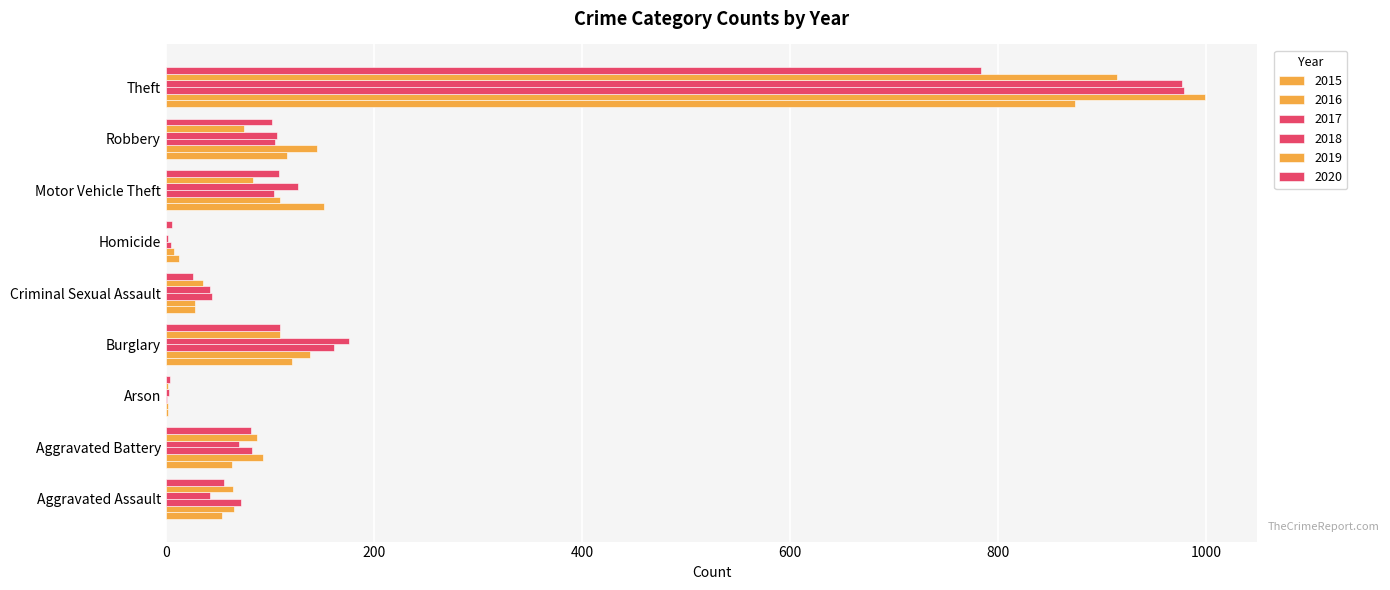

How many groups of bars are there?

9